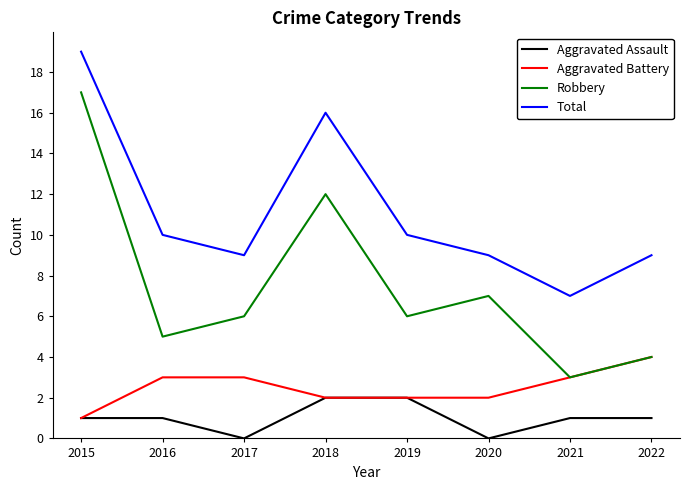

True or false: Total and Aggravated Assault intersect in this chart.

False